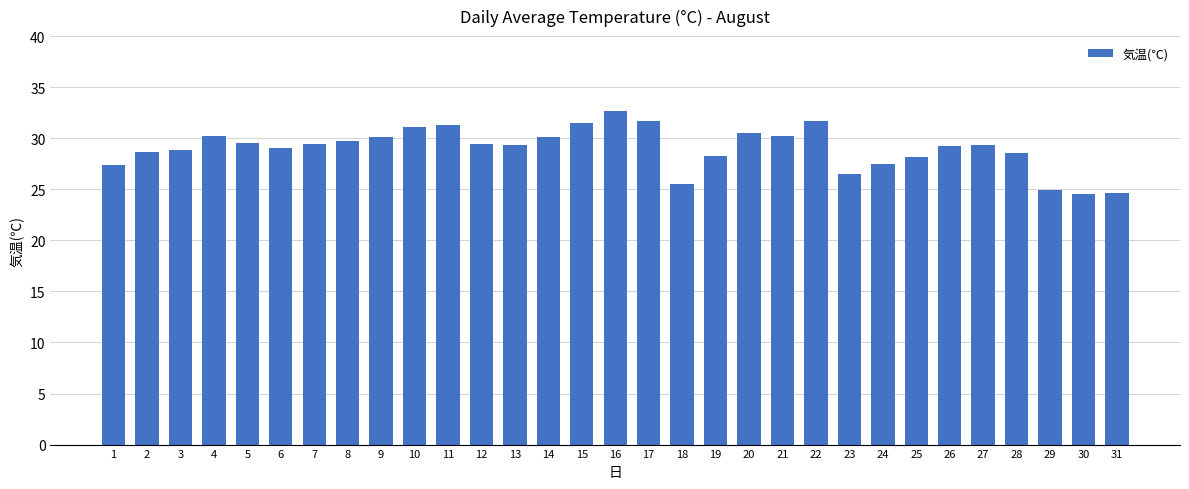

True or false: the data shows 29.0 at 6.

True